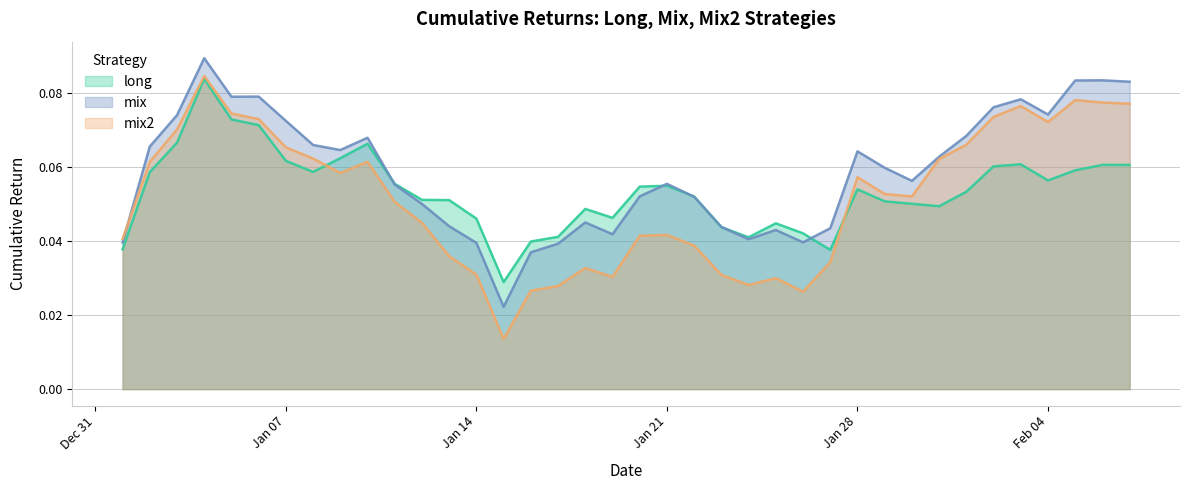

How many intersections are there between mix2 and mix?

1